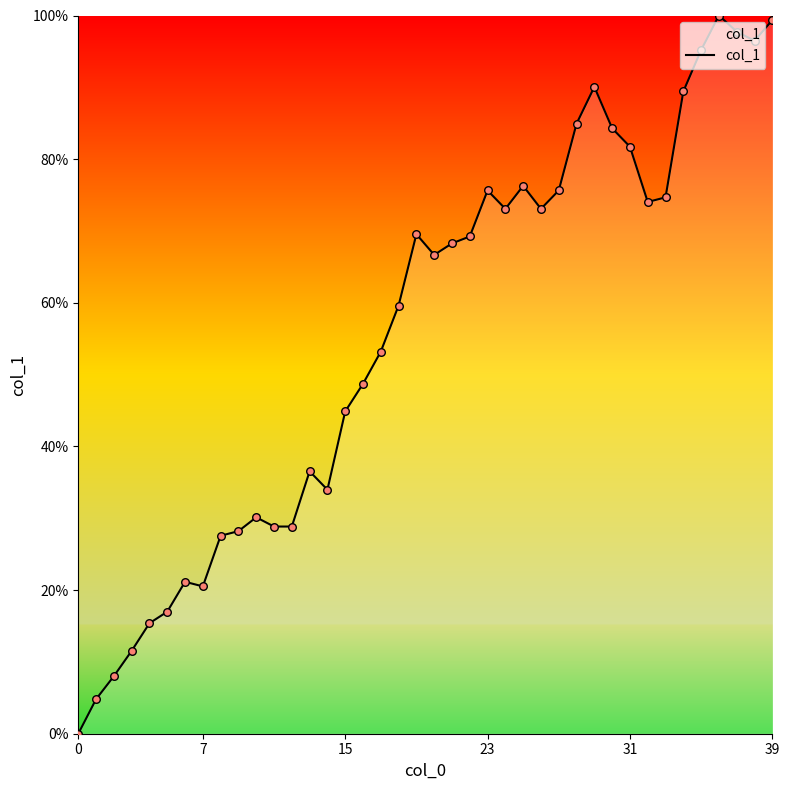

What is the maximum value shown in the chart?

100.0